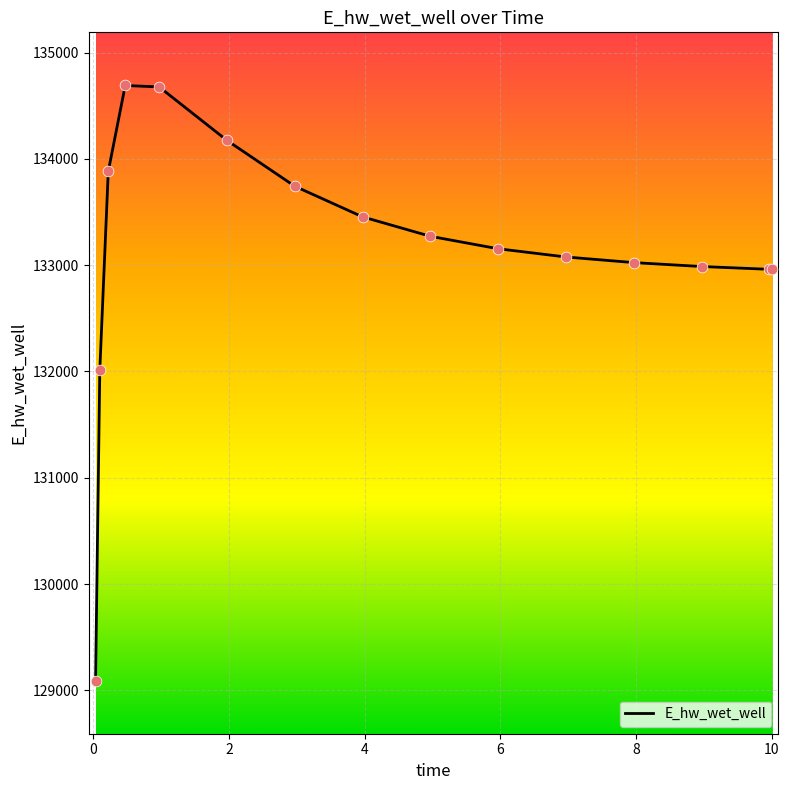

What is the greatest value displayed?

134689.8